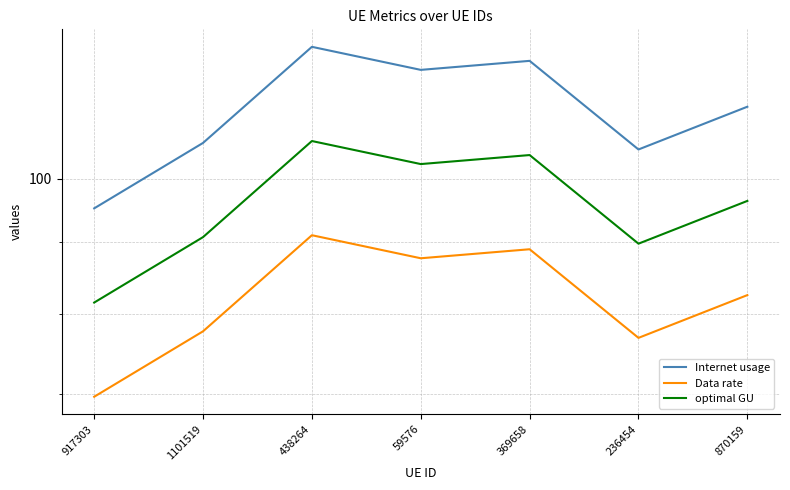

Is the value of optimal GU at 236454 greater than the value of Internet usage at 369658?

No